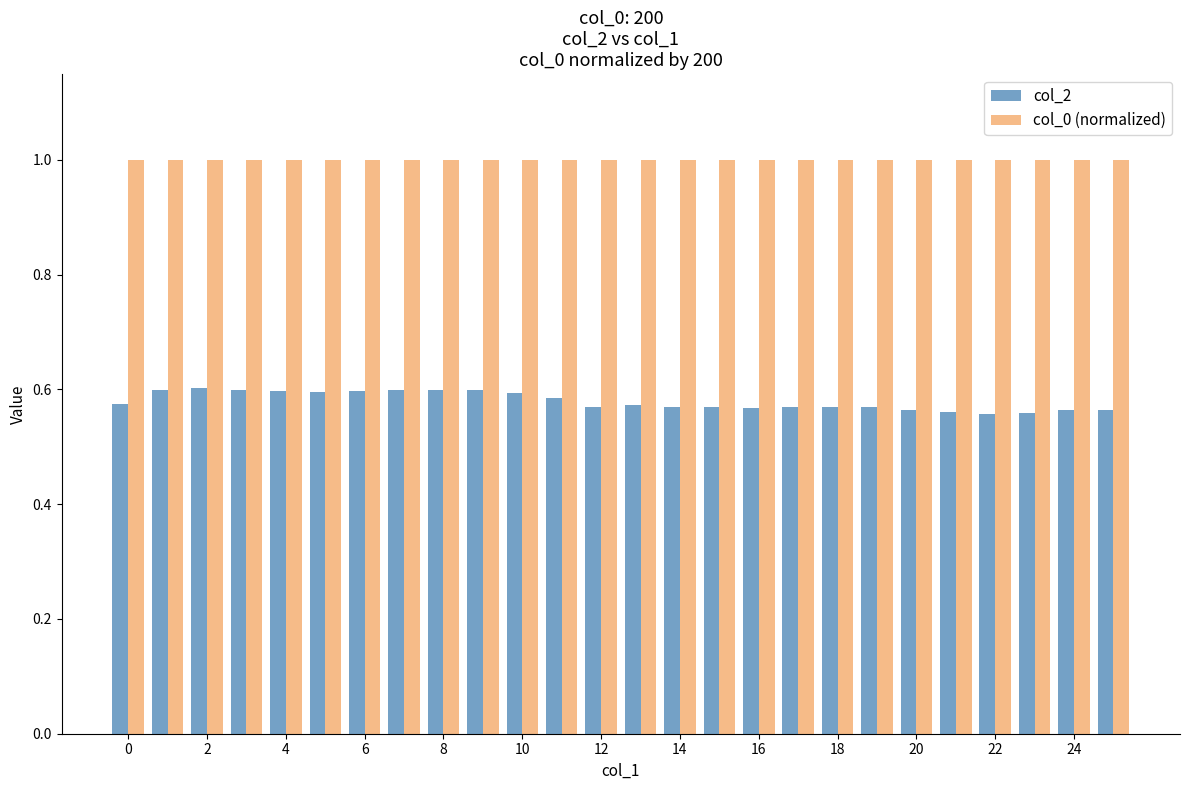

Which series has the largest total across all categories?

col_0 (normalized)